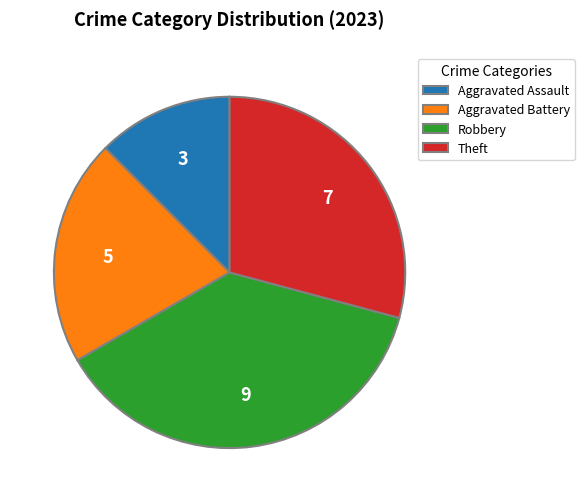

Is it true that Theft is 29% of the pie?

True